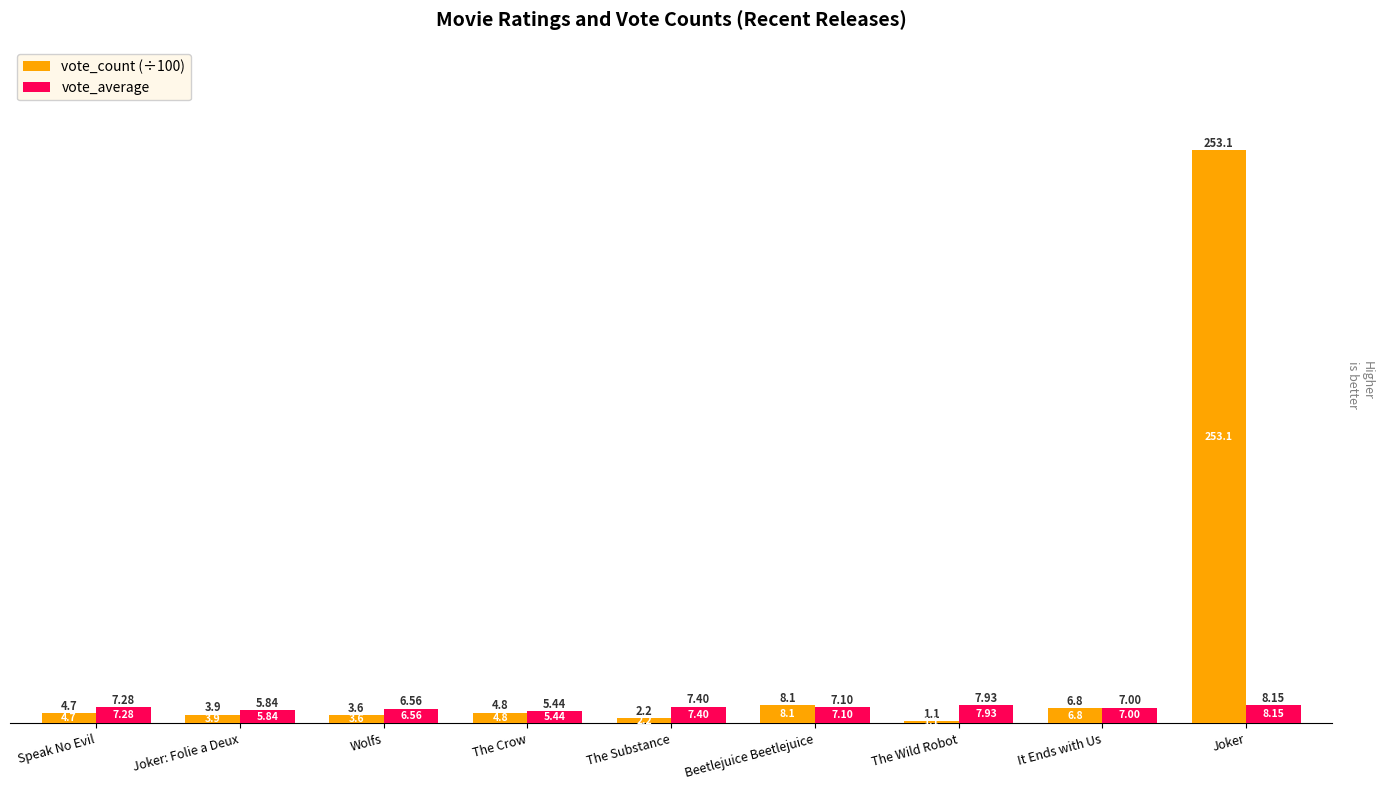

Which label corresponds to the largest value in the chart?

Joker